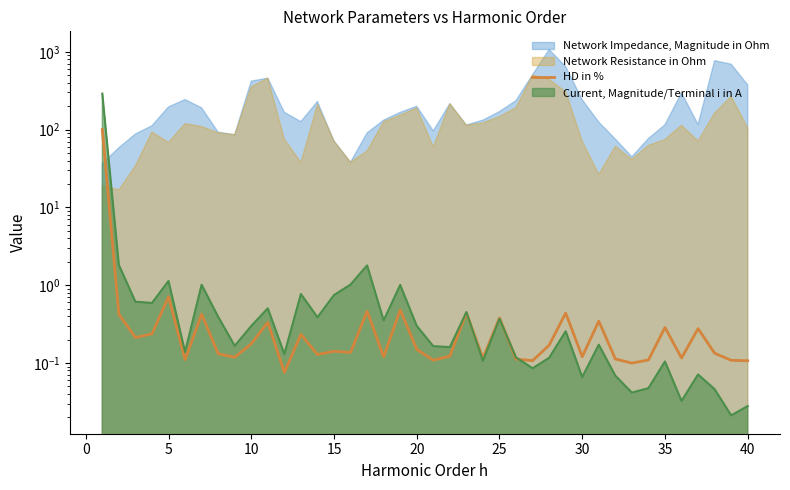

How many points are higher than both their immediate neighbors (excluding endpoints)?

13